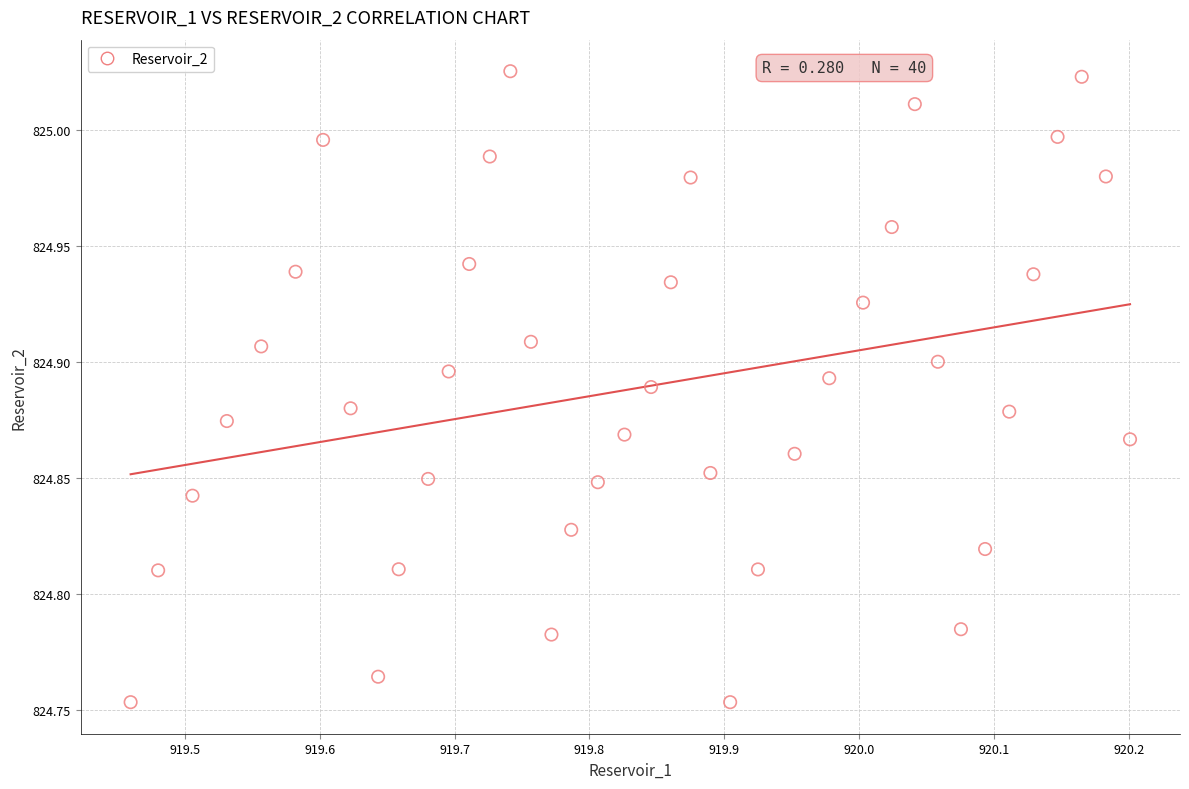

What is the range of Y values (max minus min)?

0.3